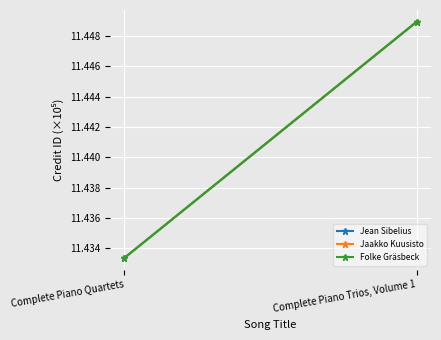

What is the total value across all series at Complete Piano Trios, Volume 1?

34.3